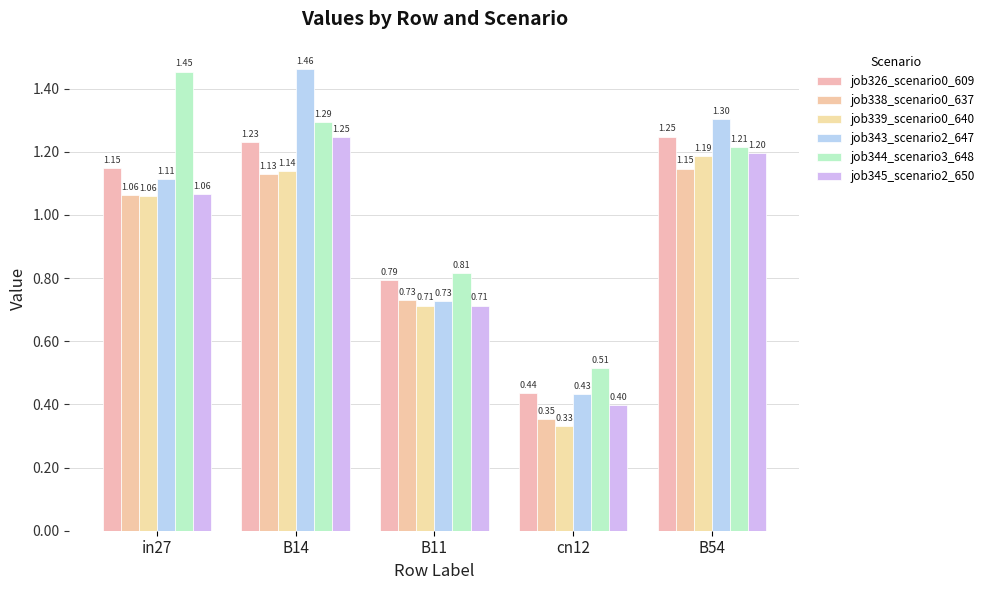

How many data points in job338_scenario0_637 are less than 1?

2